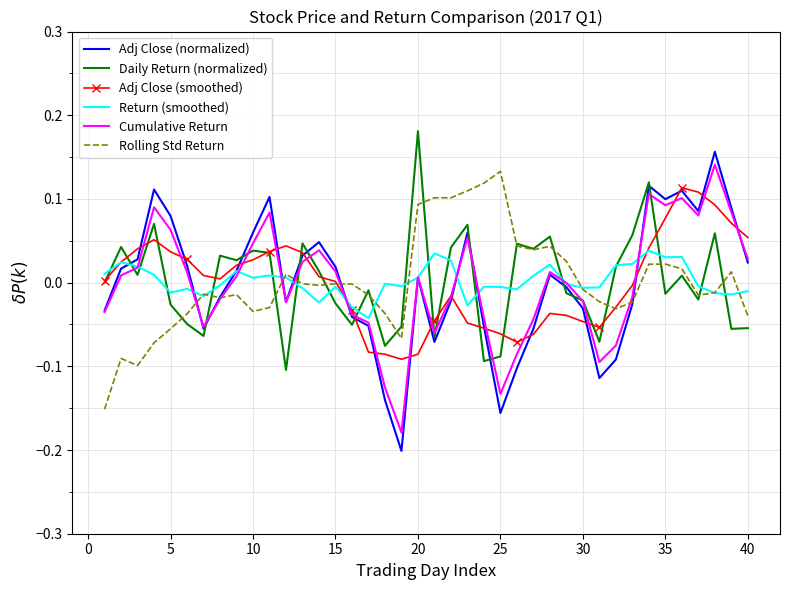

Which category has the highest value across all series?

20